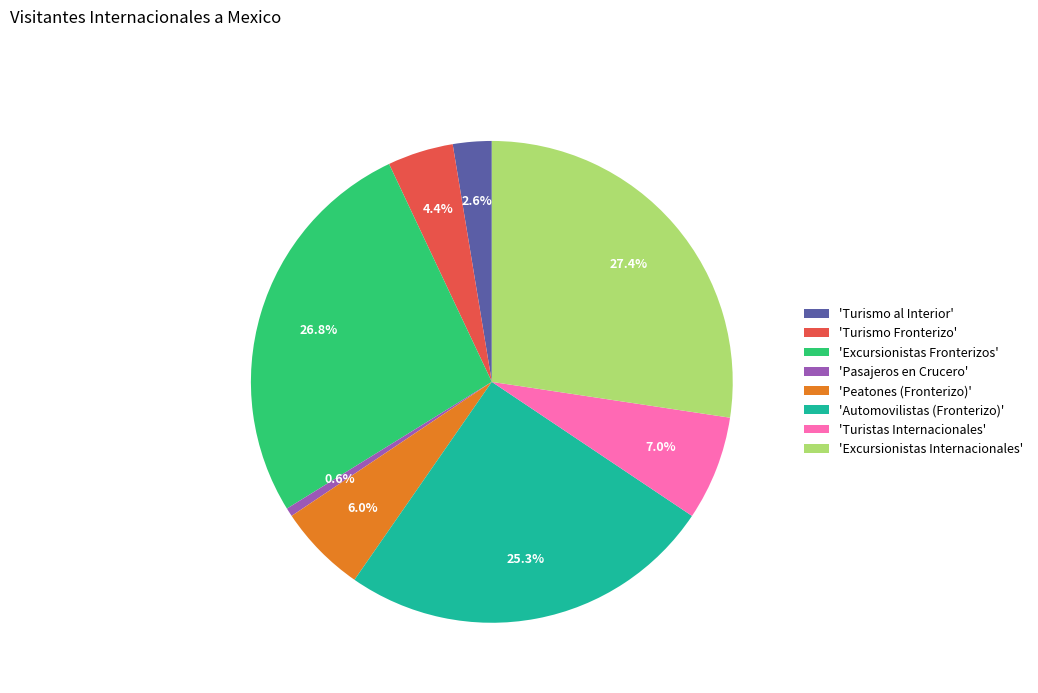

To the nearest percent, what is the difference between the largest and smallest slice percentages?

27%